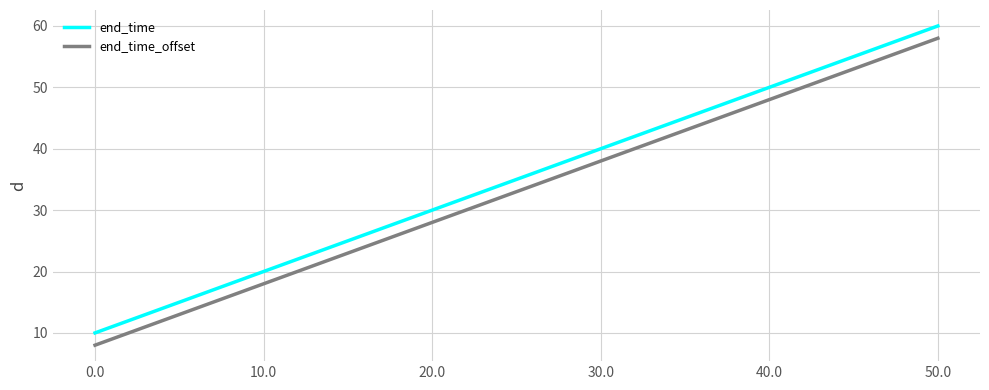

Read the end_time_offset value at 40.0.

48